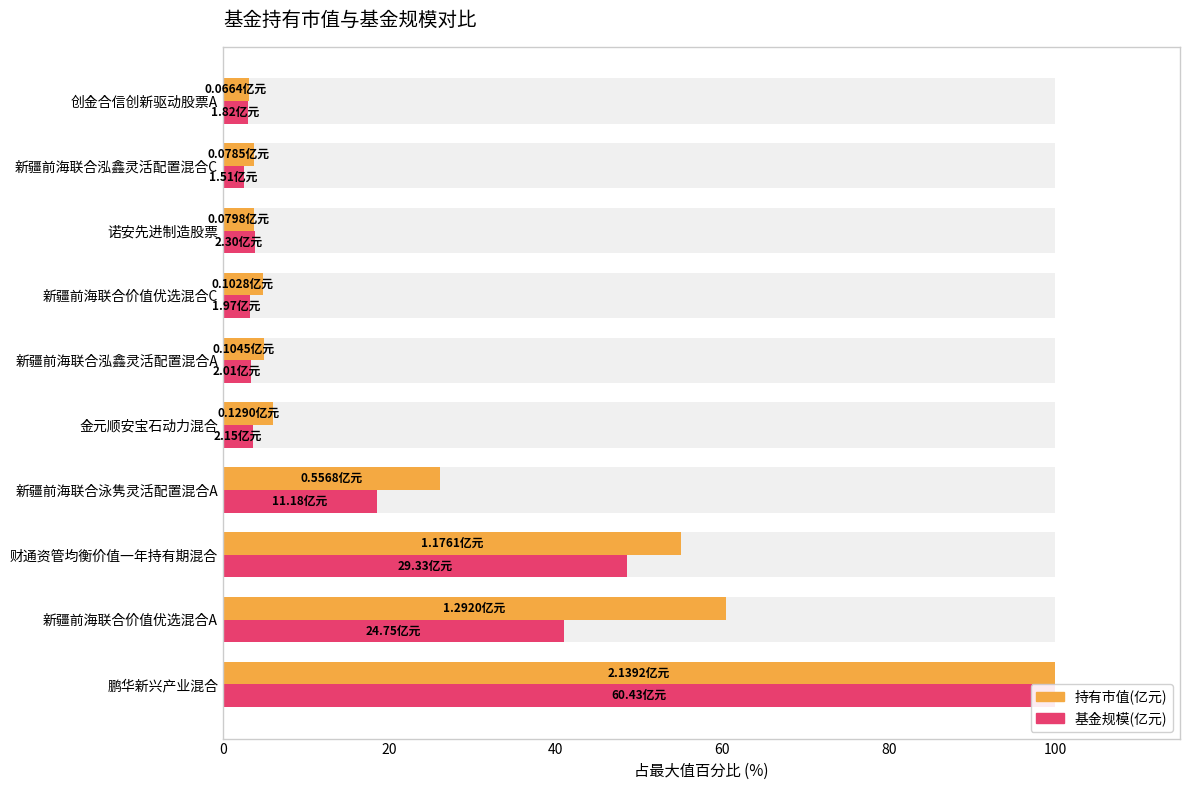

What are all the series names shown in the legend?

持有市值(亿元), 基金规模